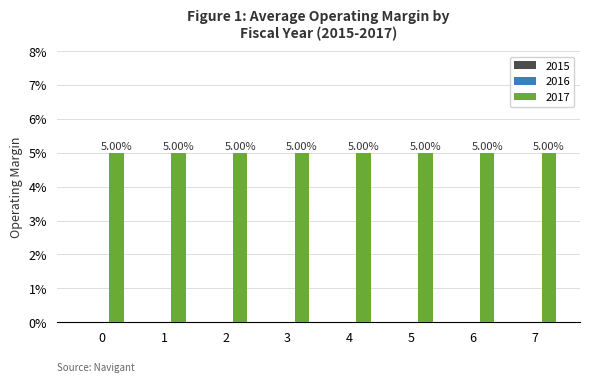

Reading left to right, what are all the values shown in this chart?

2015: 0	0	0	0	0	0	0	0
2016: 0	0	0	0	0	0	0	0
2017: 5	5	5	5	5	5	5	5